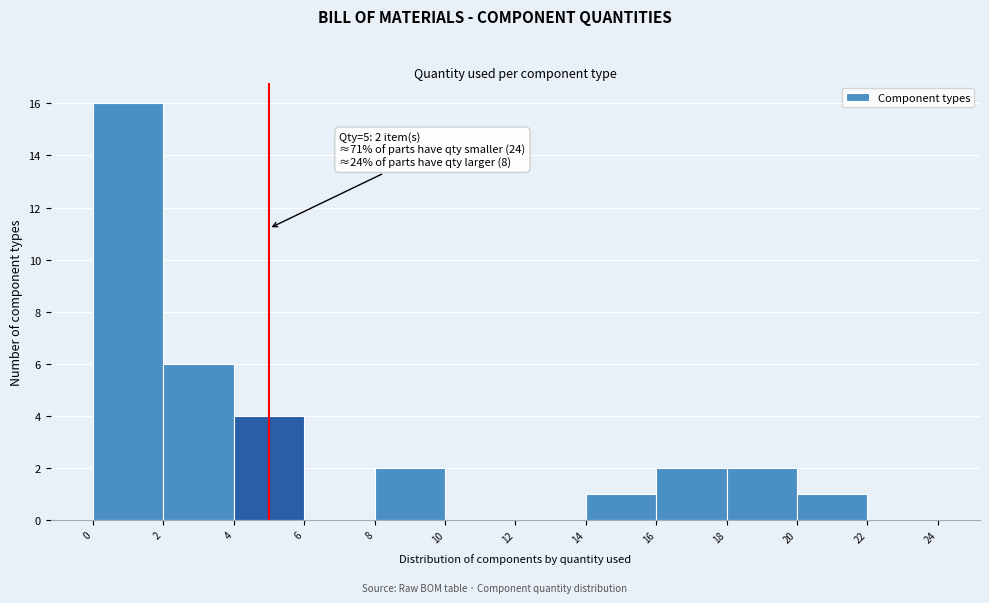

Which range on the x-axis has the tallest bar?

0 to 2